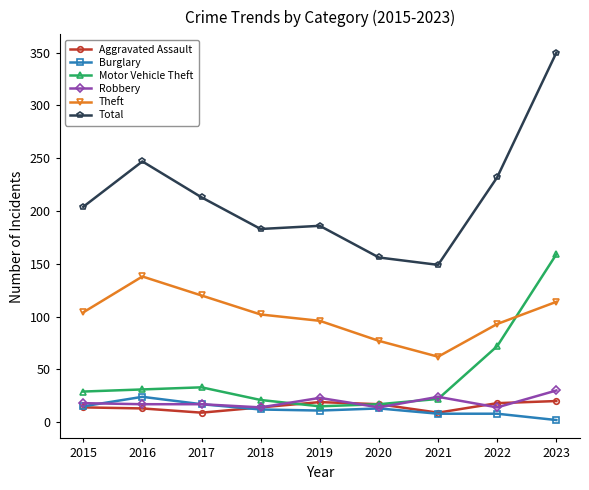

Which label corresponds to the largest value in the chart?

2023